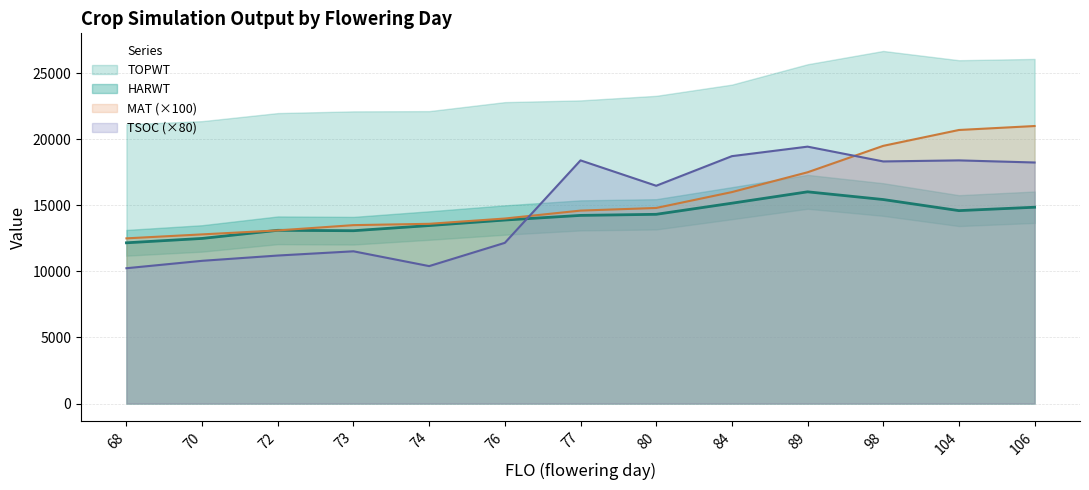

What is the lowest value of the HARWT series?

12163